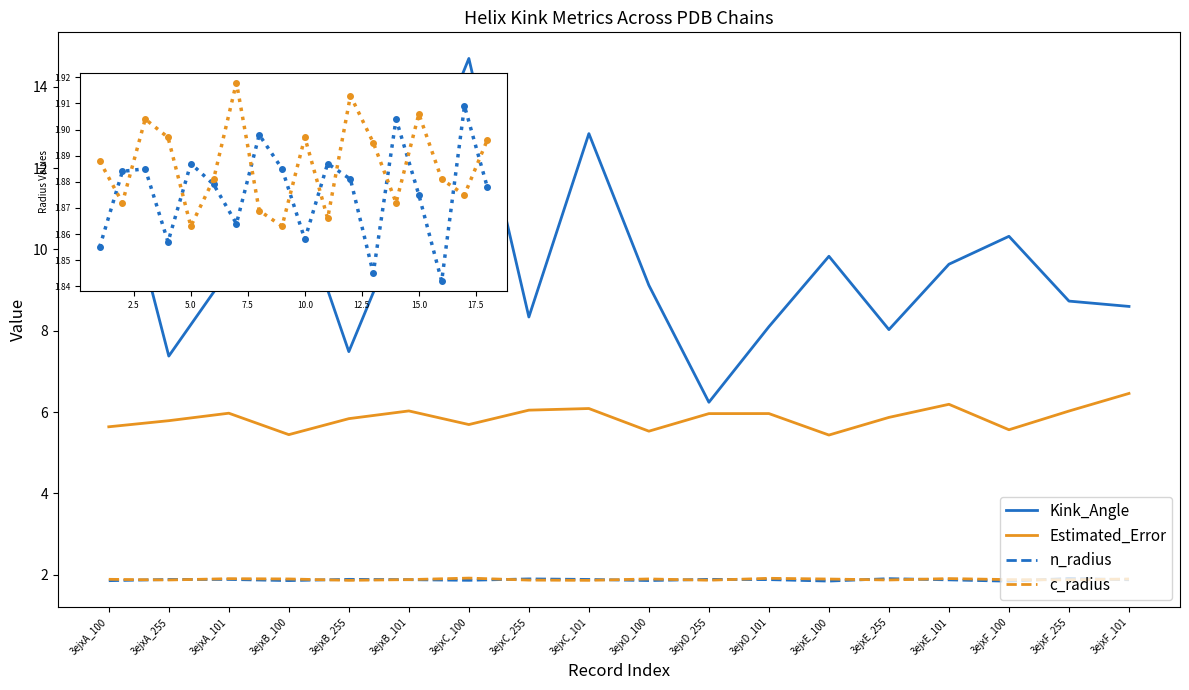

True or false: Estimated_Error and n_radius cross at least once.

False